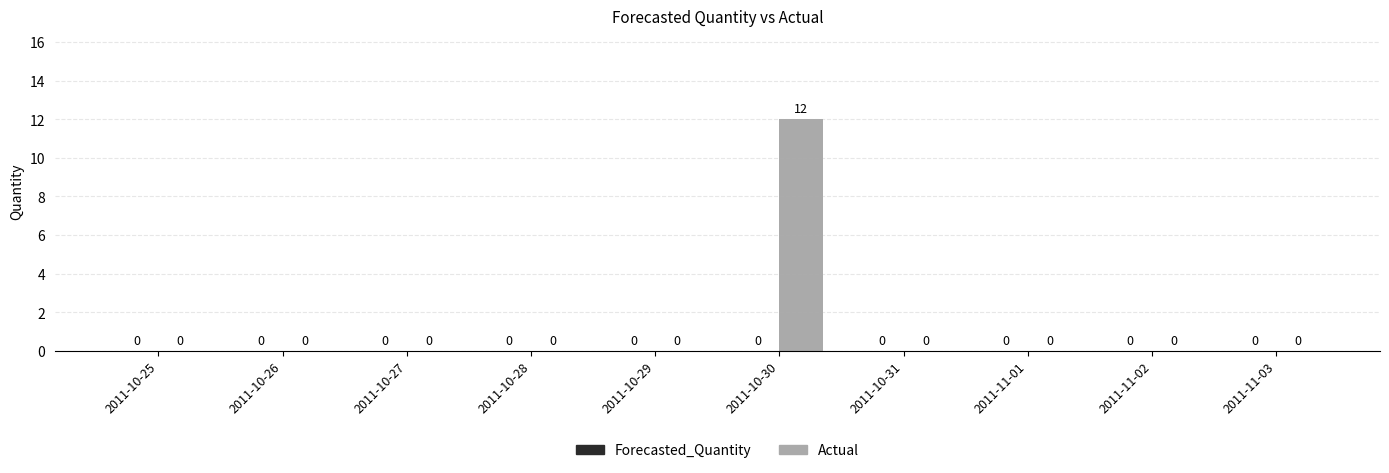

Which label corresponds to the largest value in the chart?

2011-10-30